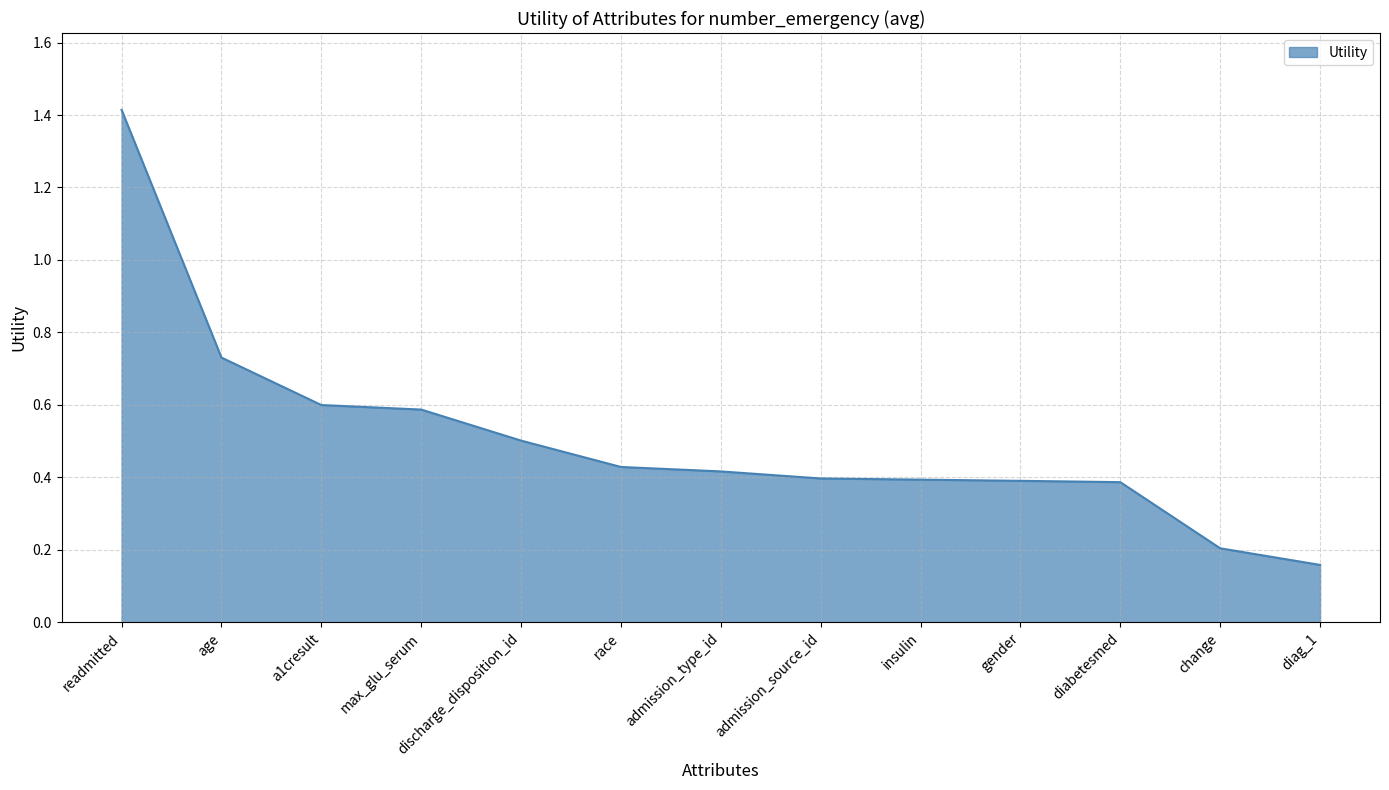

Where is the data nearest to the value 0?

diag_1